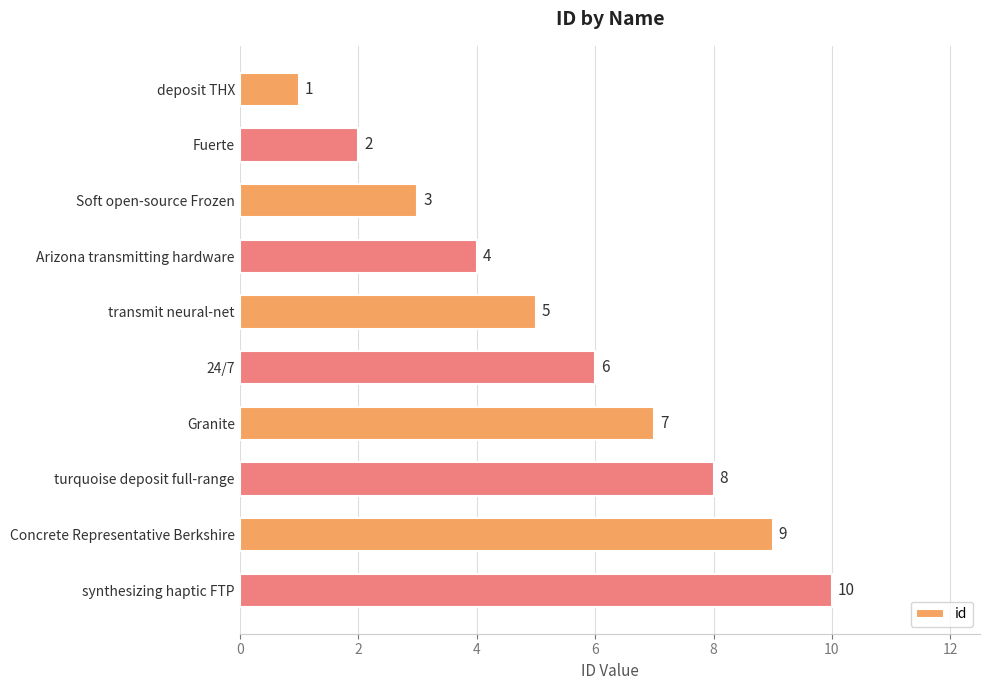

Does the chart contain stacked bars?

No